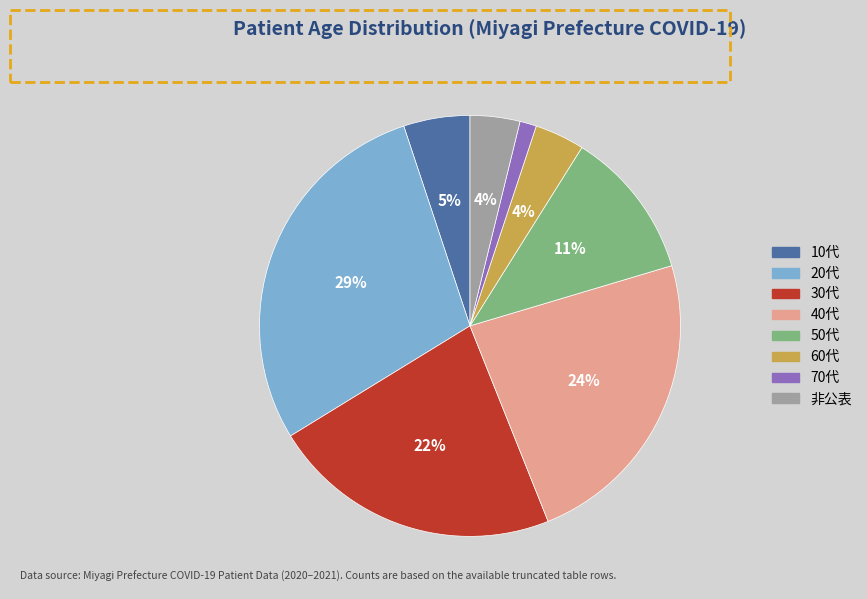

To the nearest percent, what portion does 50代 represent?

11%